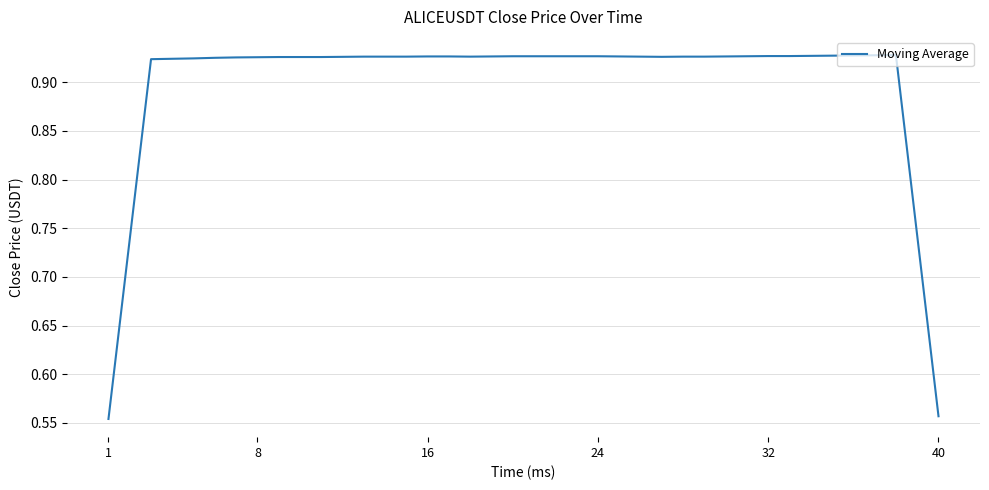

What is the difference between the maximum and minimum values?

0.4